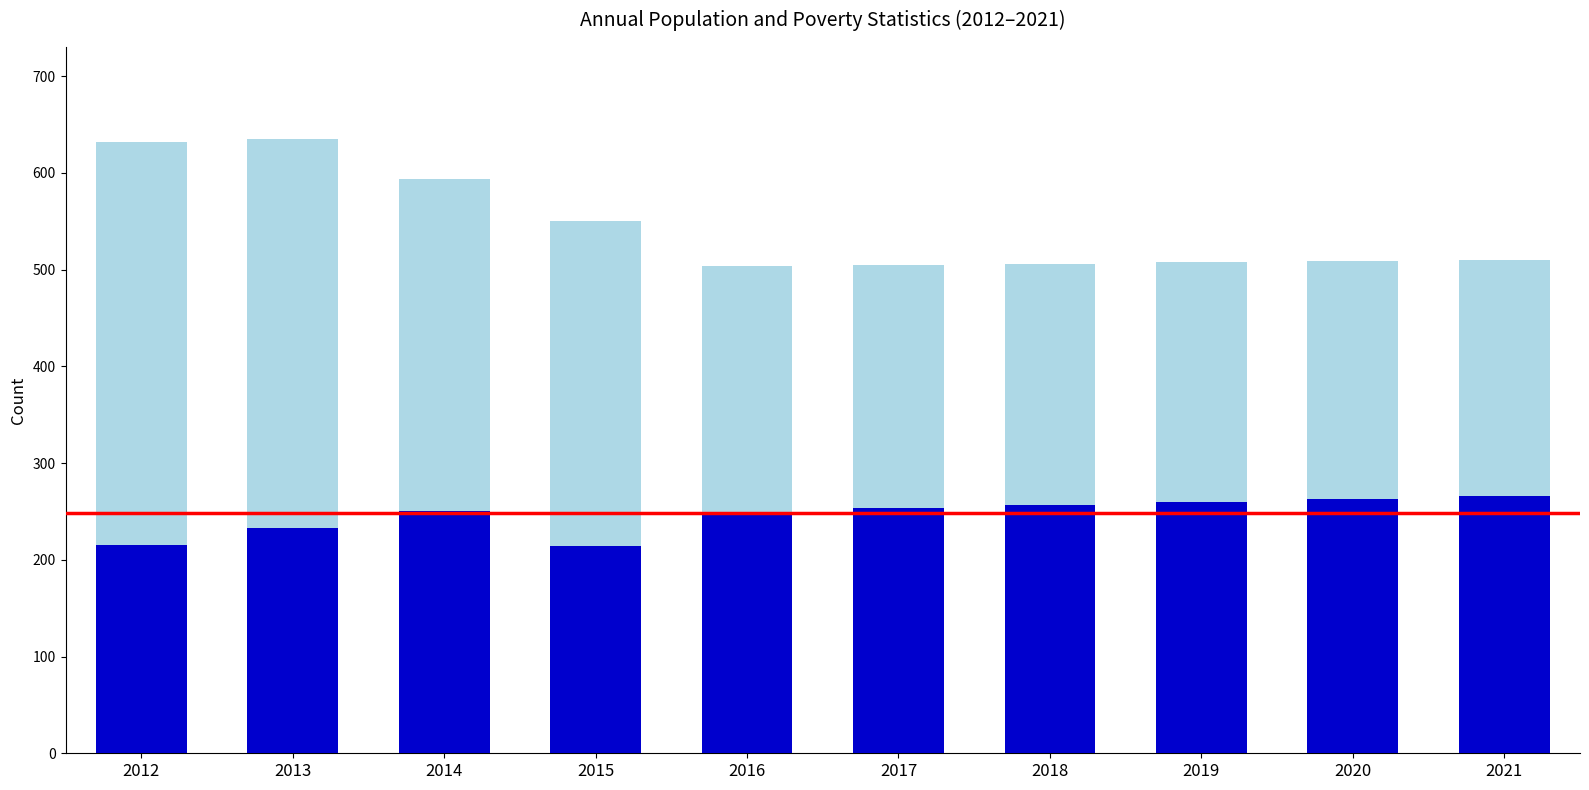

Reading left to right, what are all the values shown in this chart?

Population: 2012=632	2013=635	2014=594	2015=550	2016=504	2017=505	2018=506	2019=508	2020=509	2021=510
Poverty: 2012=215	2013=233	2014=250	2015=214	2016=248	2017=254	2018=257	2019=260	2020=263	2021=266